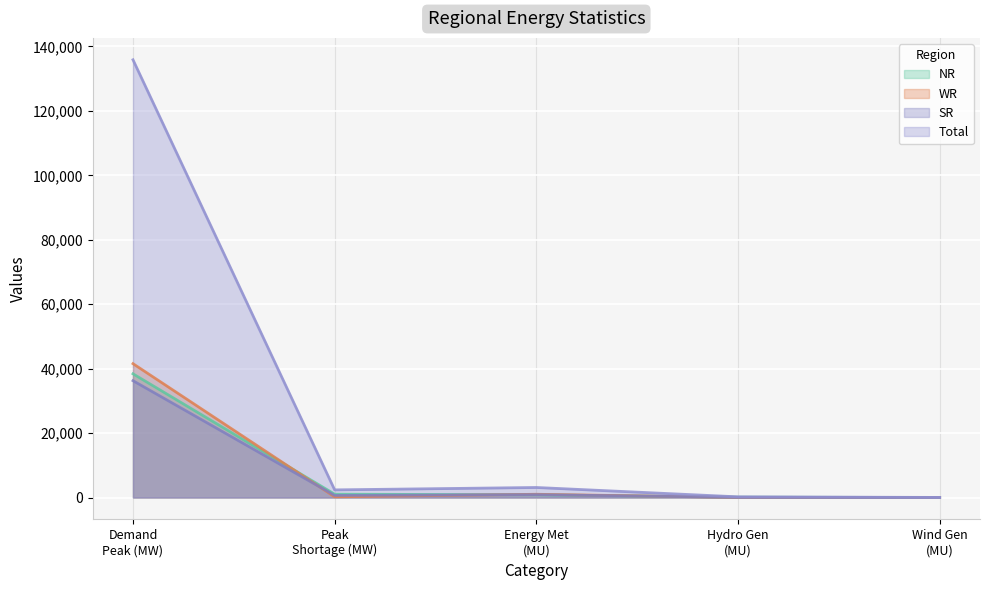

Where do SR and WR first cross each other?

Demand
Peak (MW) and Peak
Shortage (MW)